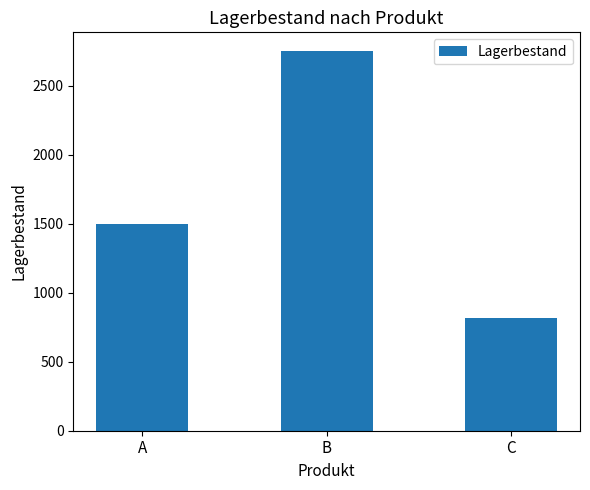

How many bars are there in total?

3